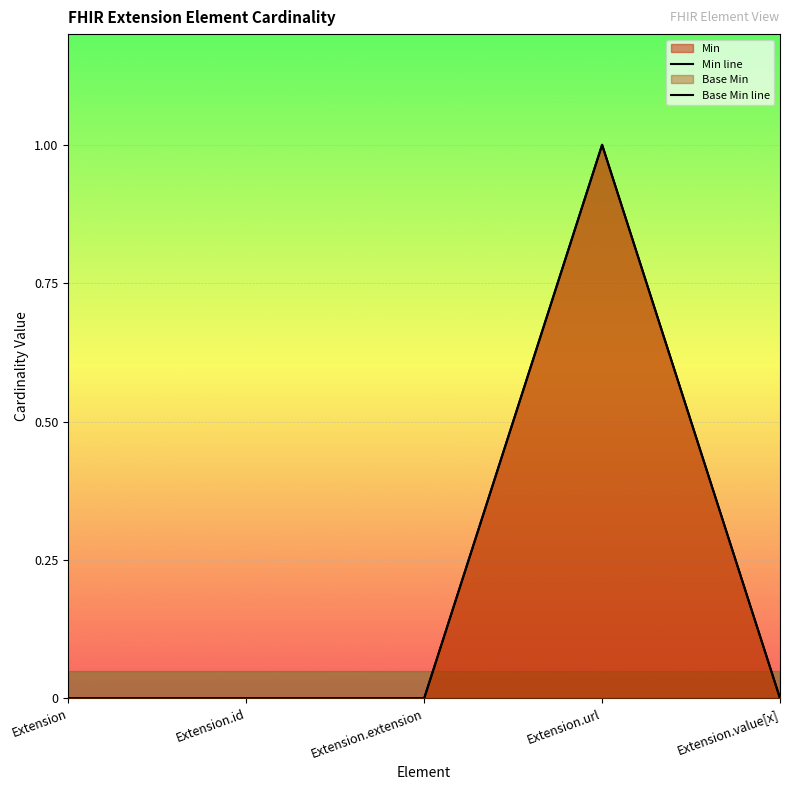

Is the value of Base Min line at Extension.extension greater than the value of Min line at Extension.extension?

No